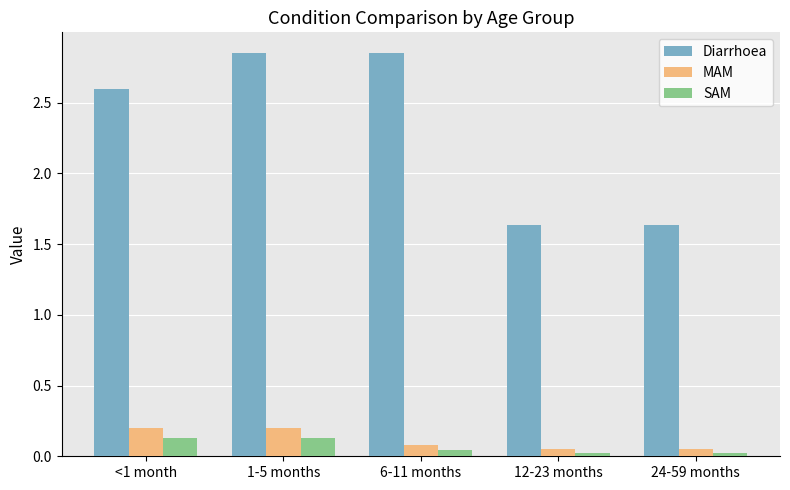

What is the approximate value of MAM at <1 month?

0.2